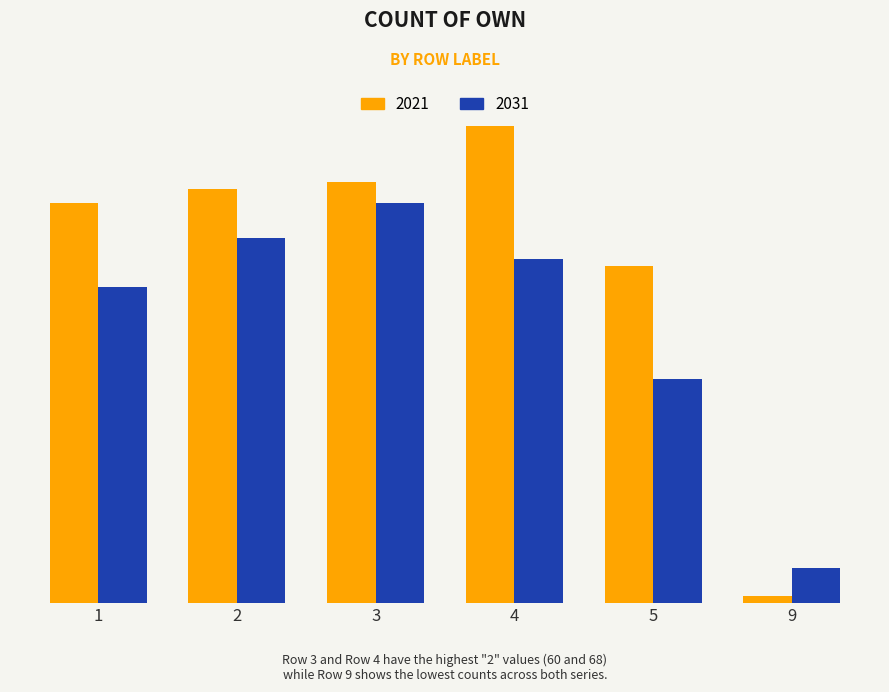

What is the total value across all series at 3?

117